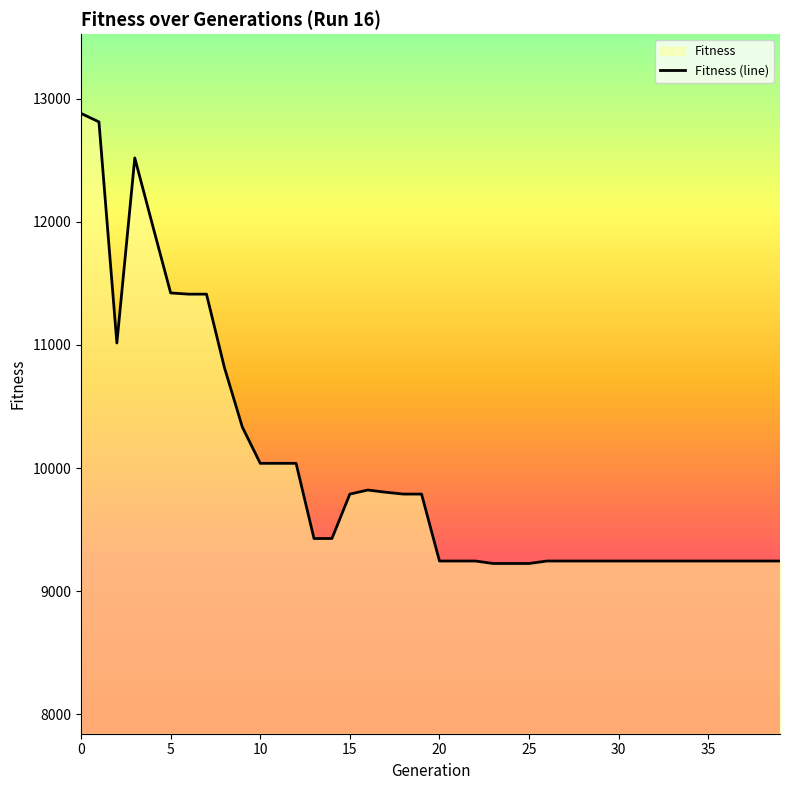

True or false: the data shows 3422 at 9.

False